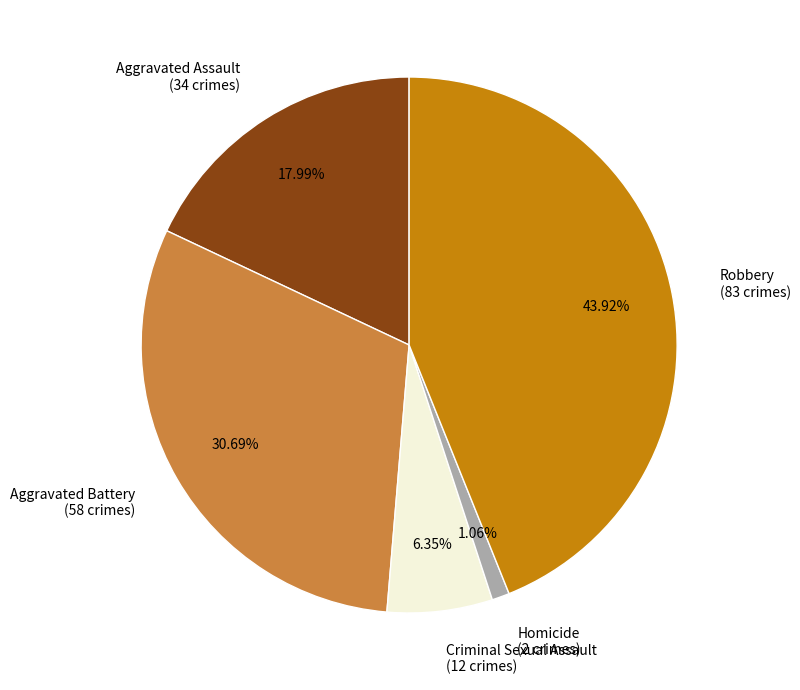

Rank the categories by value from highest to lowest.

Robbery, Aggravated Battery, Aggravated Assault, Criminal Sexual Assault, Homicide